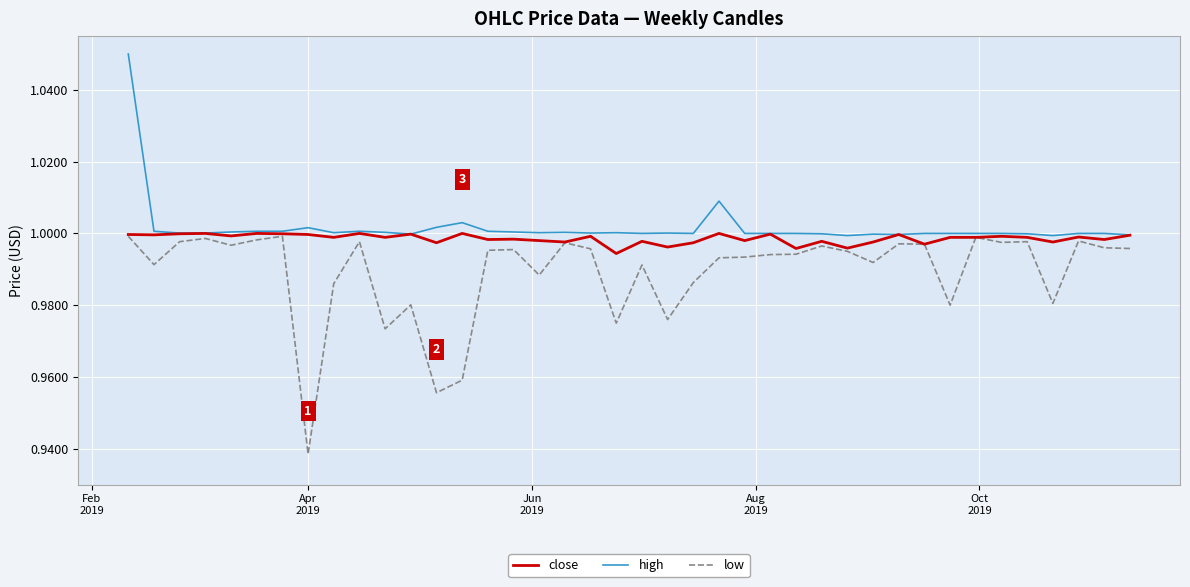

Which series has the widest spread of values?

low